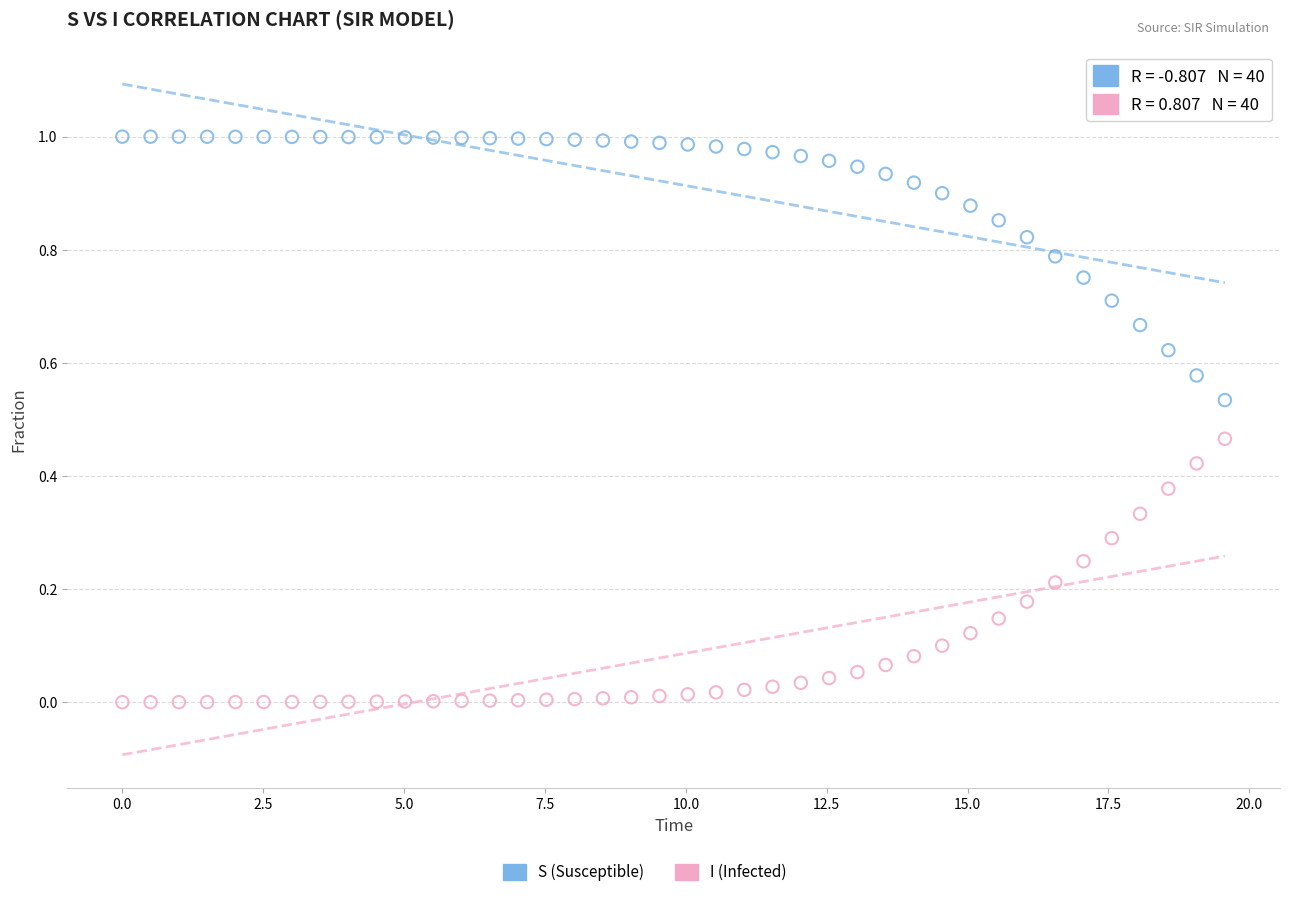

Which series reaches the maximum Y coordinate?

S (Susceptible)